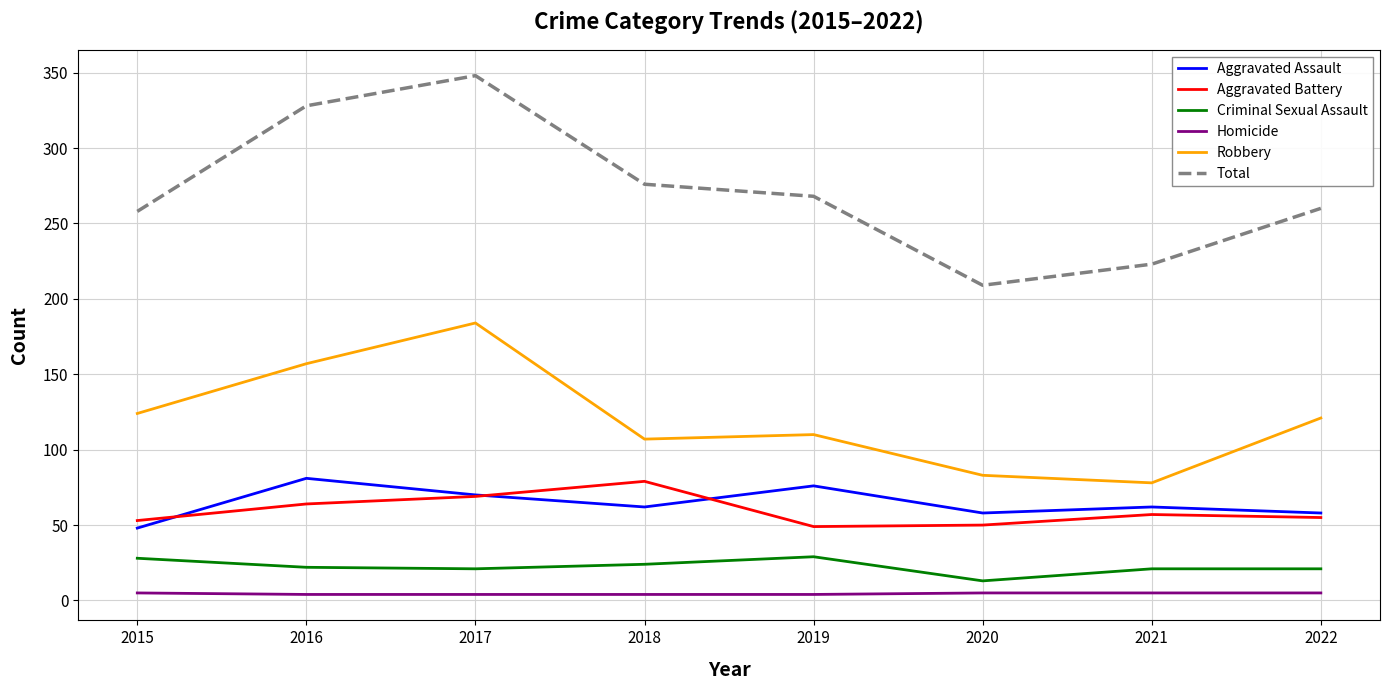

What are all the series names shown in the legend?

Aggravated Assault, Aggravated Battery, Criminal Sexual Assault, Homicide, Robbery, Total